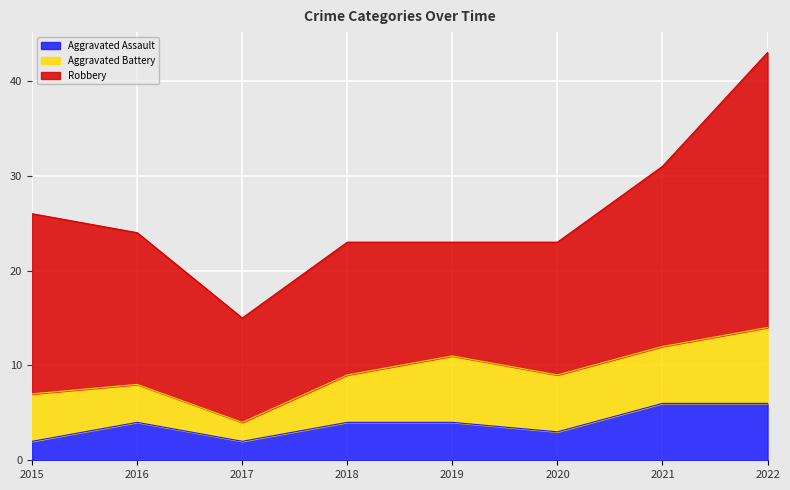

Reading left to right, transcribe all the data shown in this chart.

Aggravated Assault: 2015=2	2016=4	2017=2	2018=4	2019=4	2020=3	2021=6	2022=6
Aggravated Battery: 2015=5	2016=4	2017=2	2018=5	2019=7	2020=6	2021=6	2022=8
Robbery: 2015=19	2016=16	2017=11	2018=14	2019=12	2020=14	2021=19	2022=29